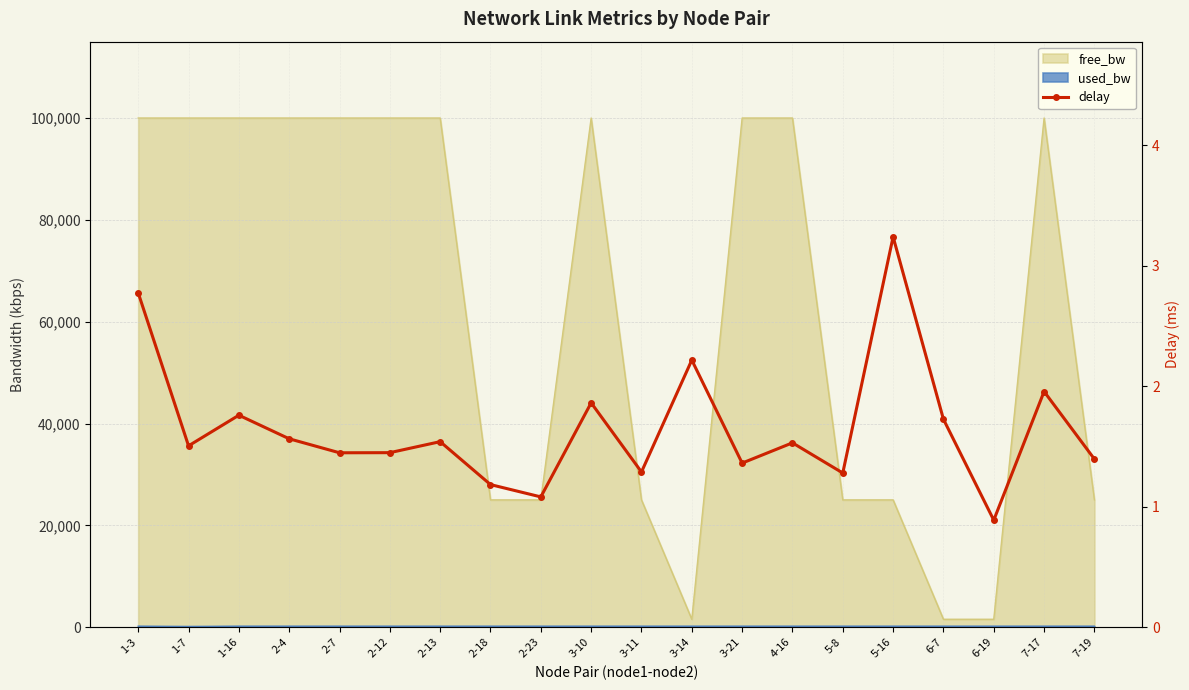

What is the label of the 19th point from the right?

1-7